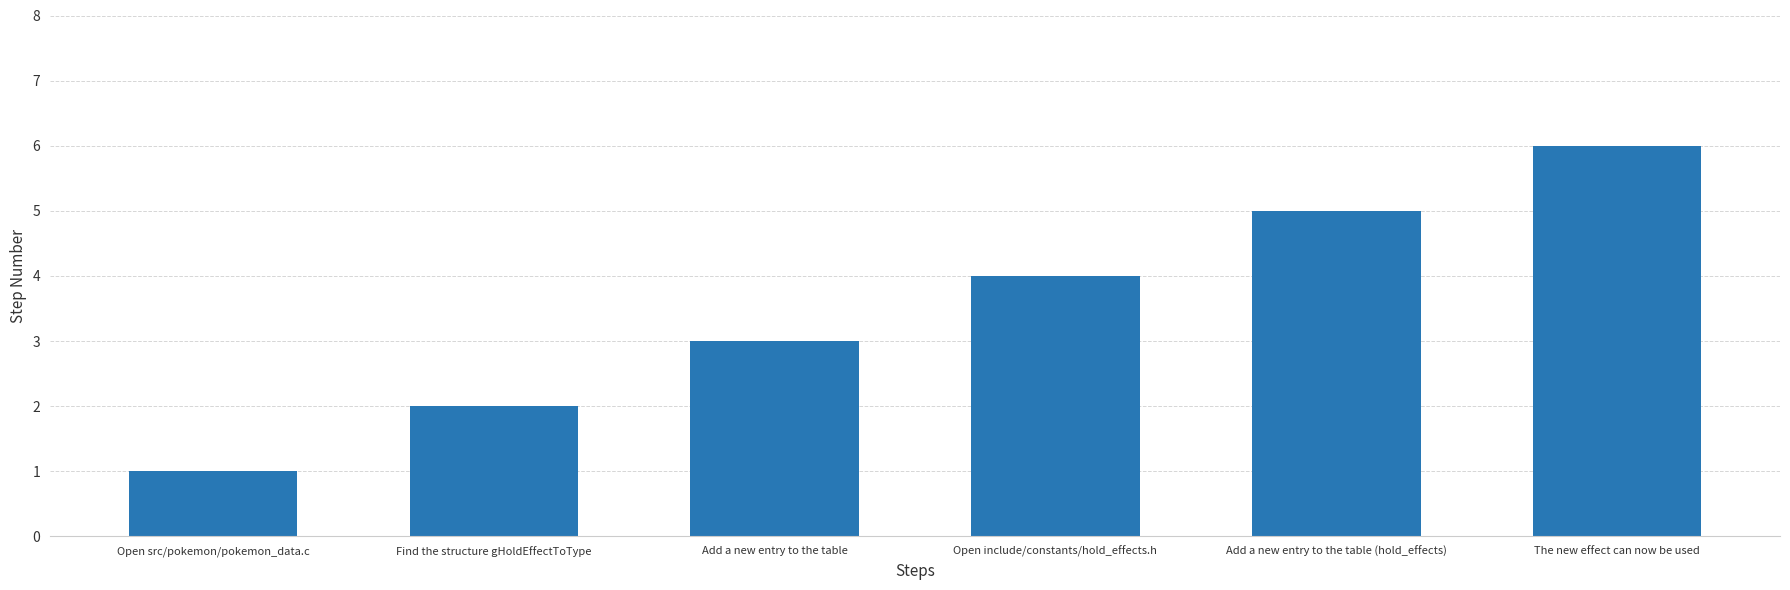

What is the sum of all values?

21